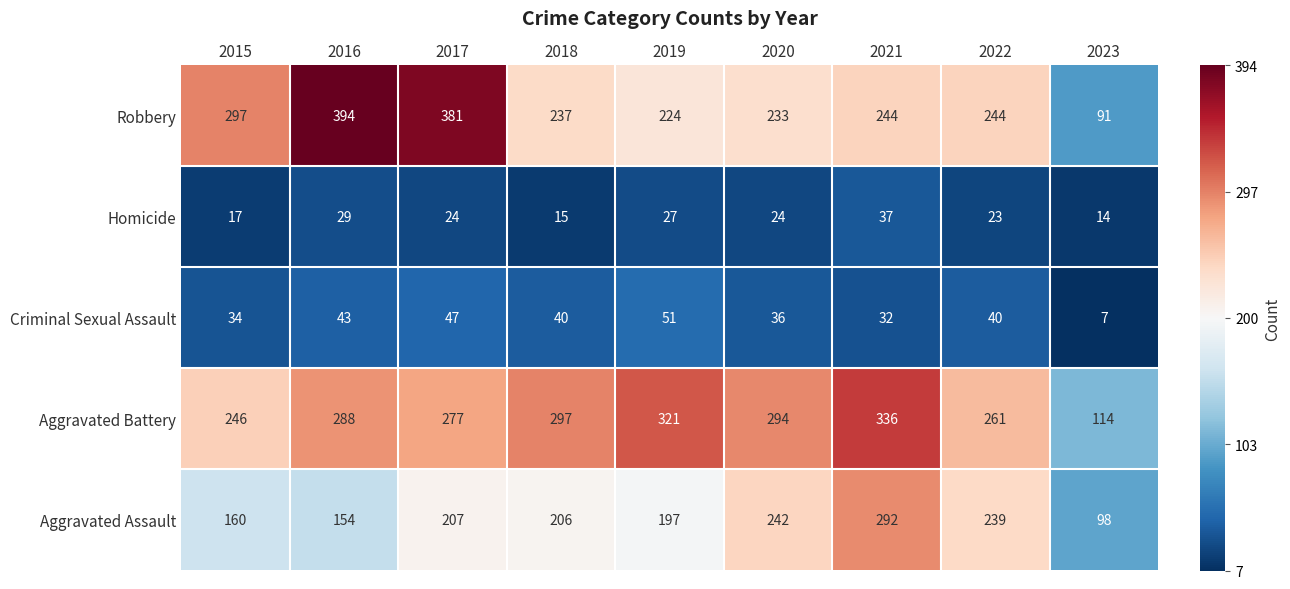

What is the maximum value for Aggravated Battery?

336